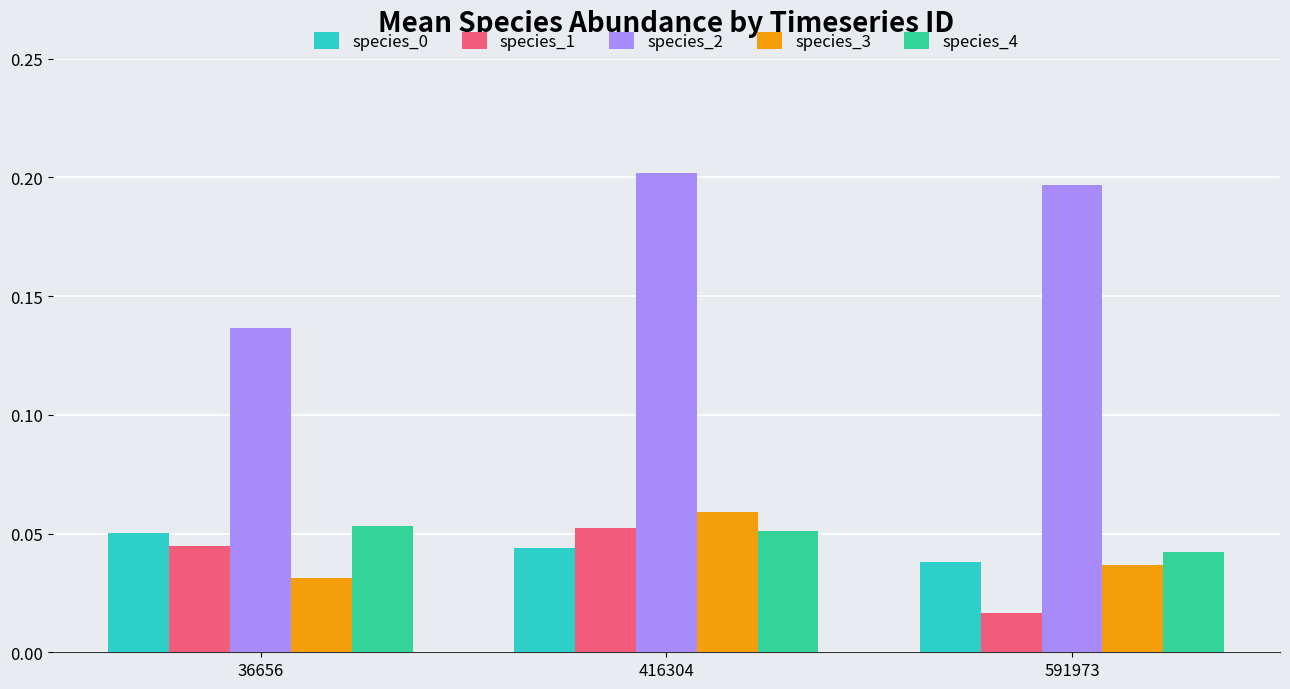

Is it true that species_1 equals 0.1 at 36656?

False